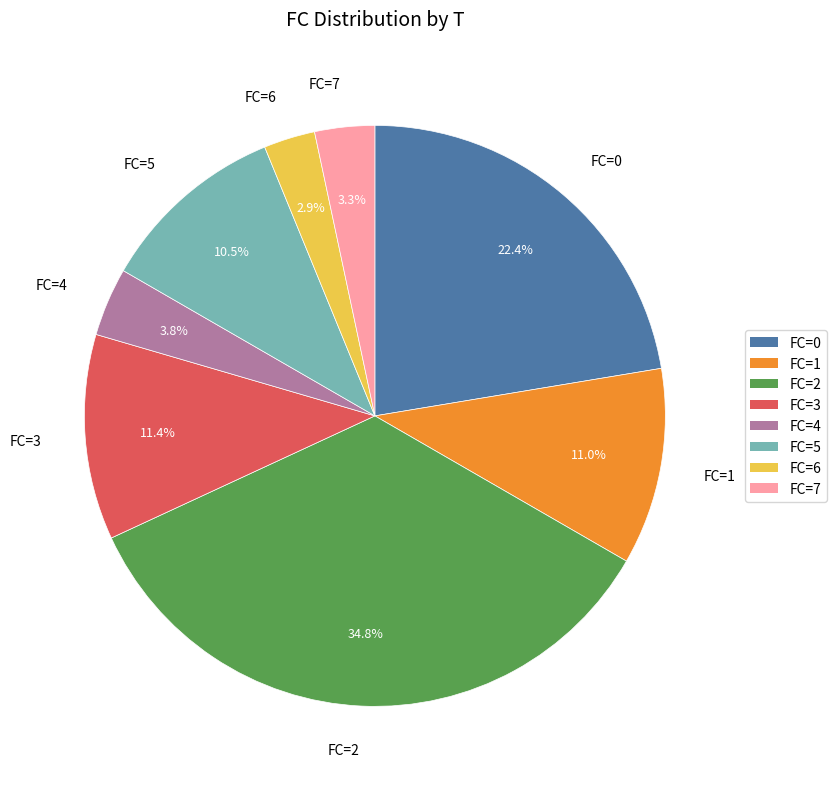

Between FC=6 and FC=4, which is larger?

FC=4